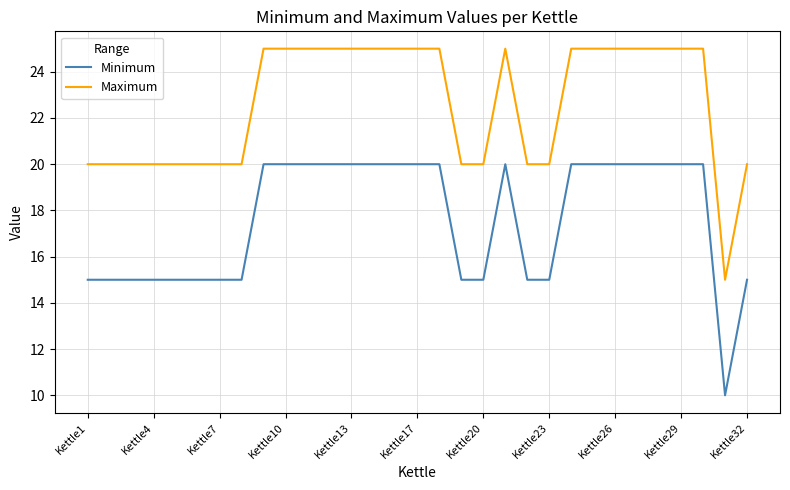

How many distinct data groups are displayed?

2